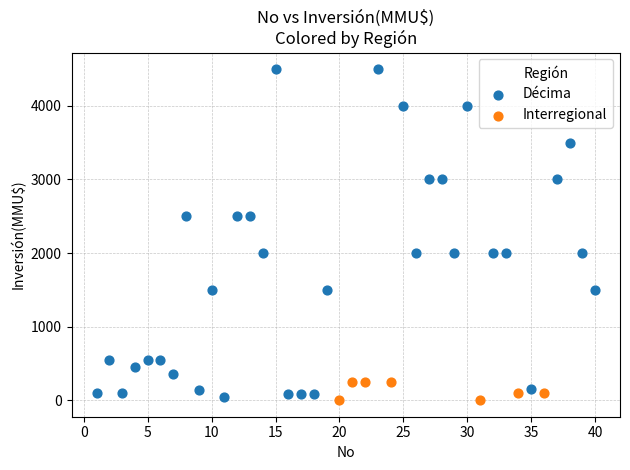

What are all the series names shown in the legend?

Décima, Interregional